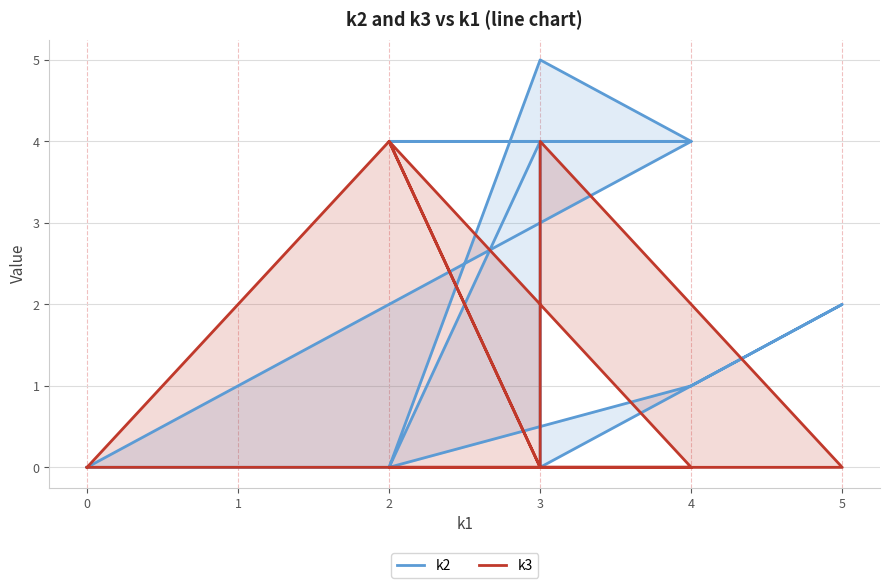

True or false: k3 has more than 2 interior local peaks.

True